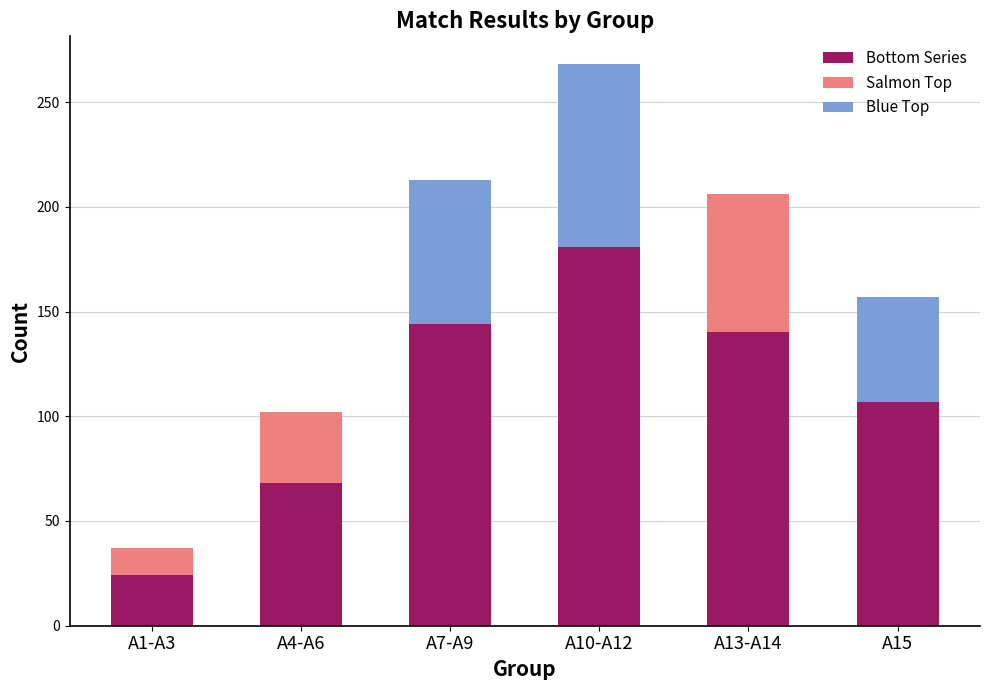

What is the smallest value displayed?

24